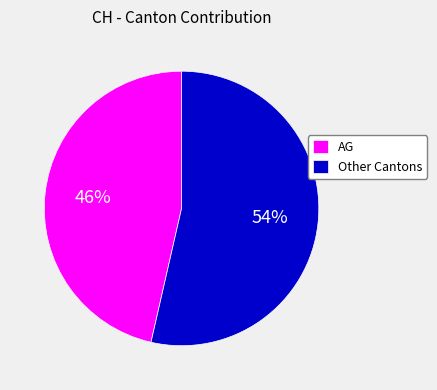

What is the ratio of the value at Other Cantons to the value at AG?

1.2